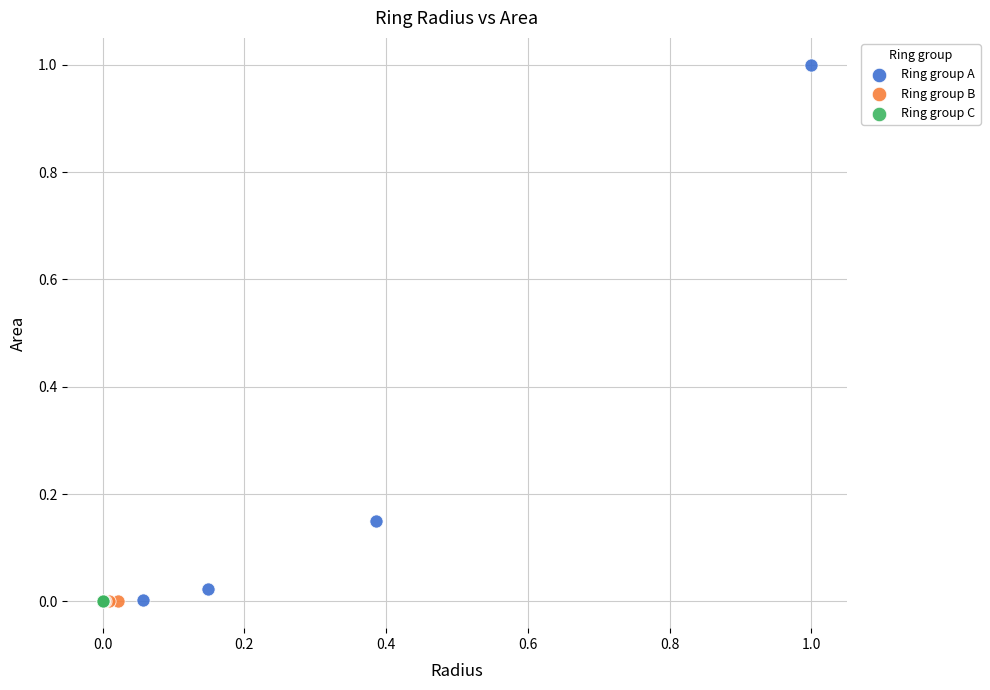

Which series has the largest Y range (max minus min)?

Ring group A